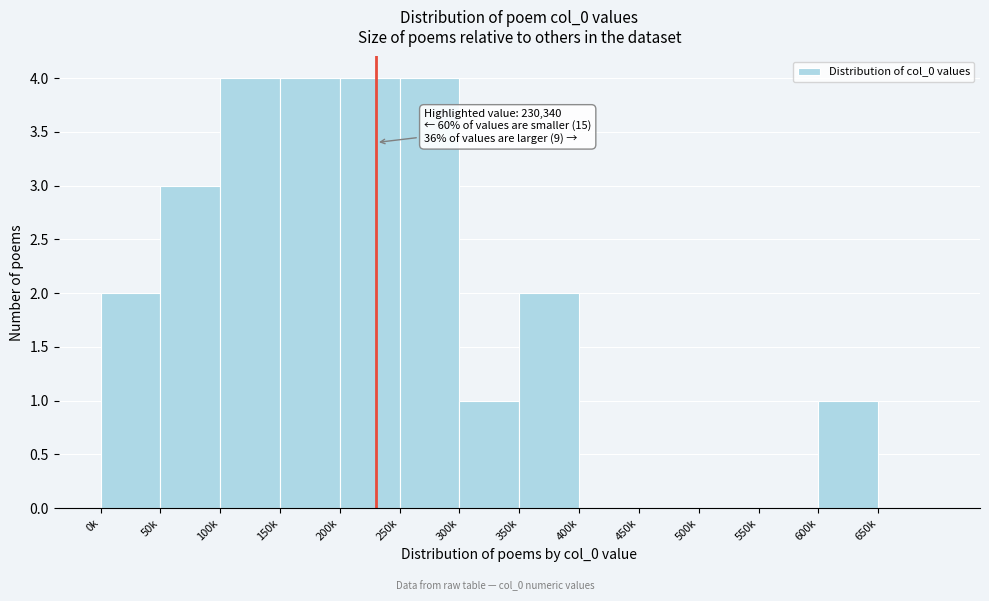

Reading left to right, what are all the values shown in this chart?

0k=2	50k=3	100k=4	150k=4	200k=4	250k=4	300k=1	350k=2	400k=0	450k=0	500k=0	550k=0	600k=1	650k=0